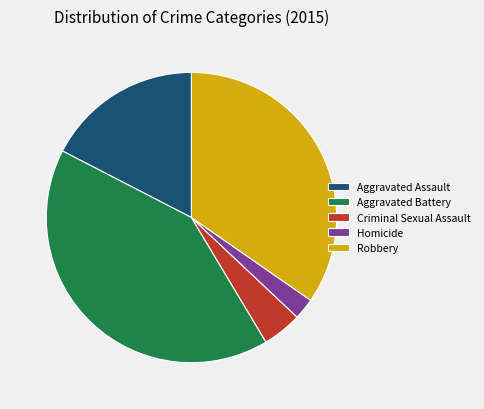

Which category has the smallest portion of the pie?

Homicide